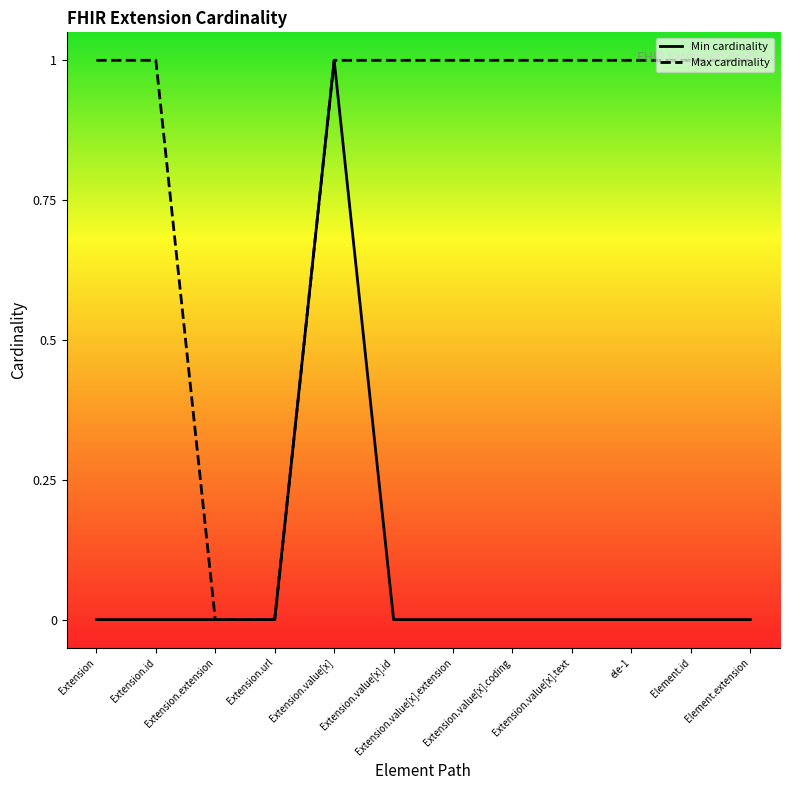

In Min cardinality, how many points are higher than both neighbors (excluding endpoints)?

1